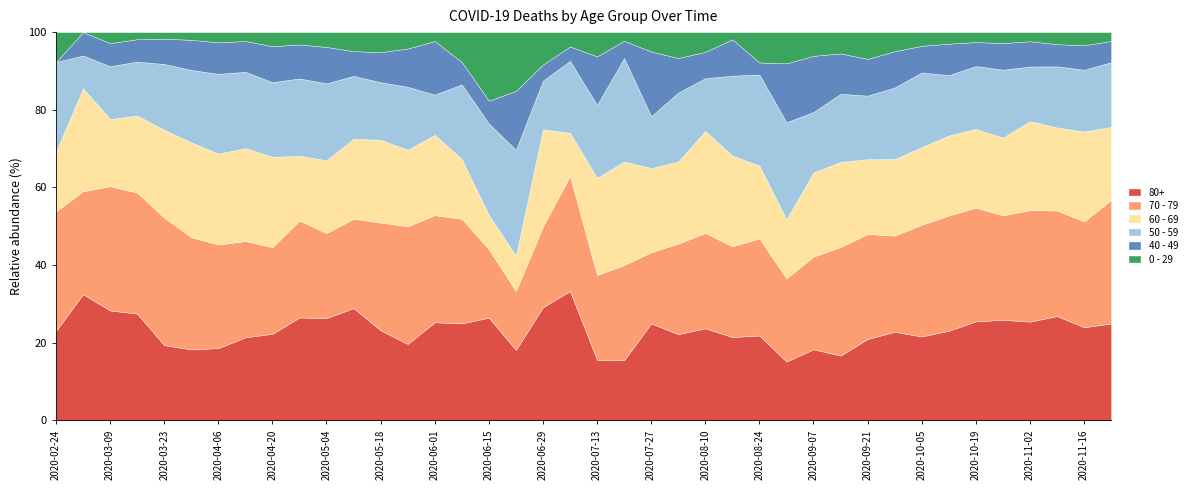

What is the maximum value for 80+?

33.3